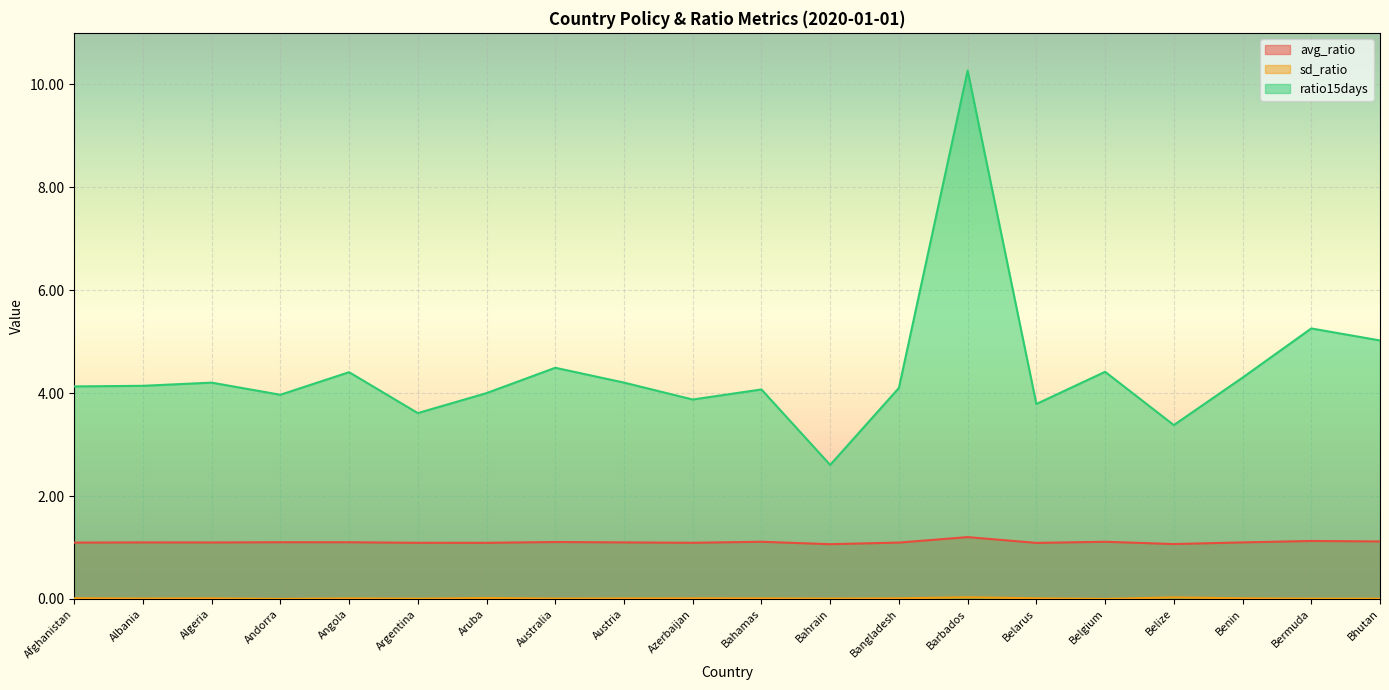

At which category is the sum across all series the highest?

Barbados